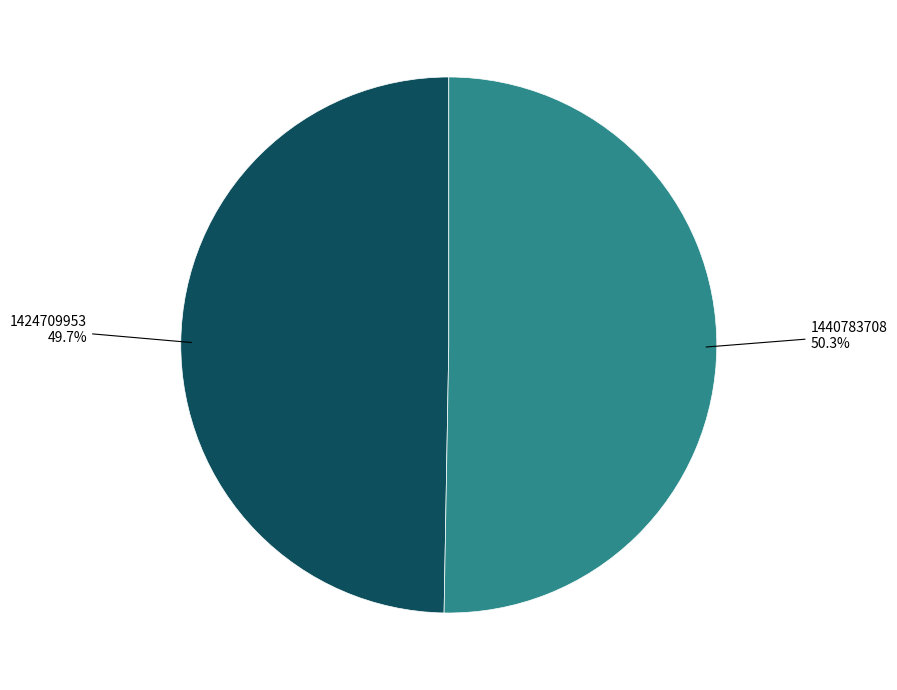

Does any single category account for the majority?

Yes